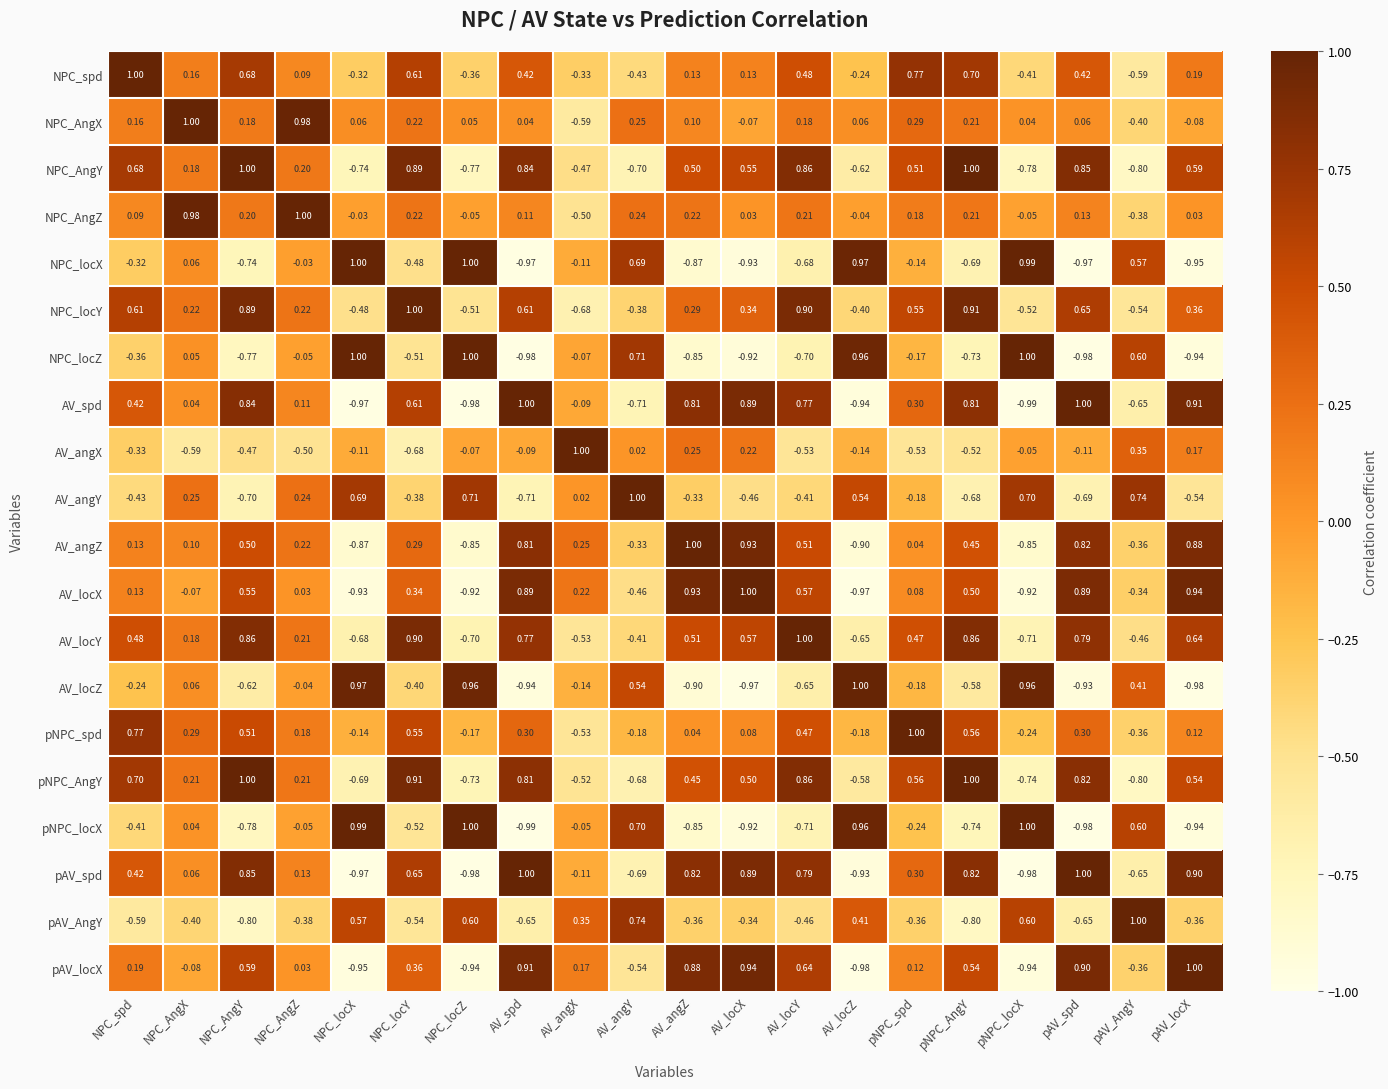

Where does the AV_spd series first go above 0?

NPC_spd